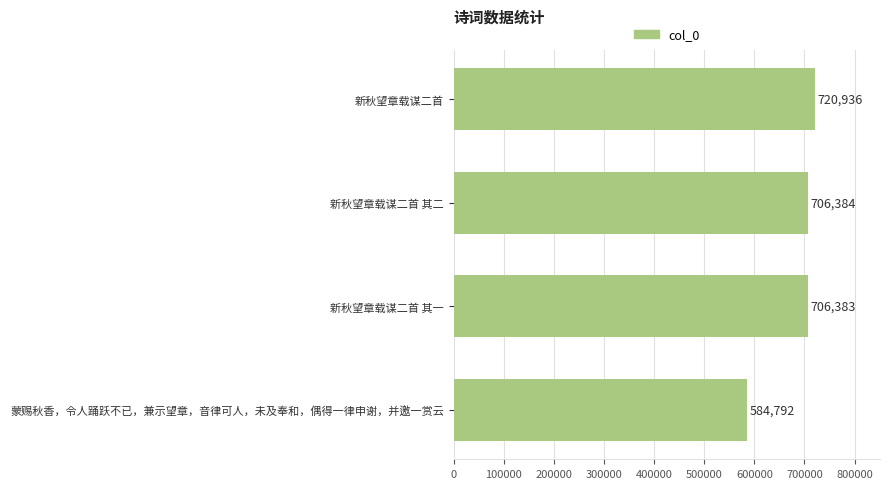

What is the sum of all values?

2718495